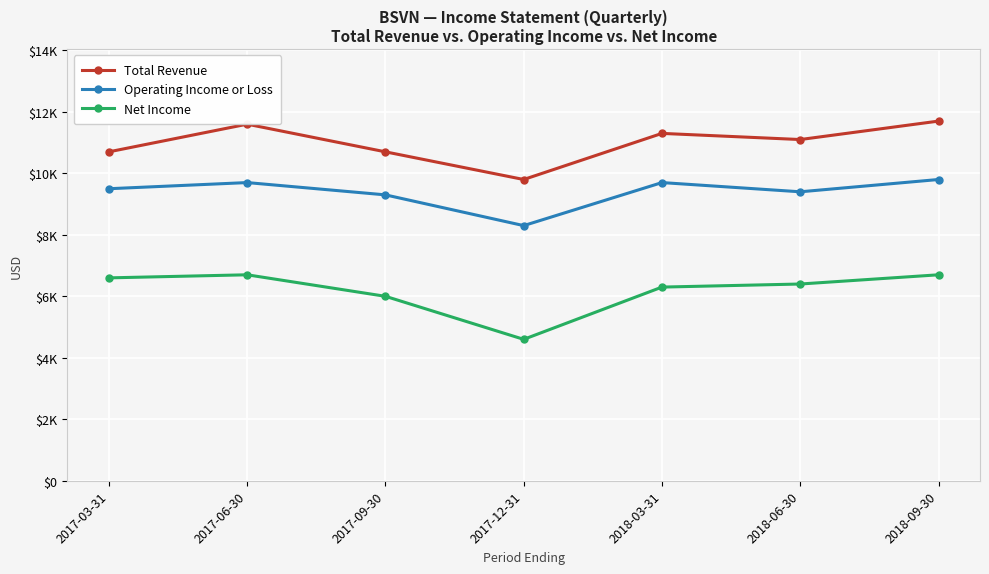

Is this an area chart (filled region under the line)?

No